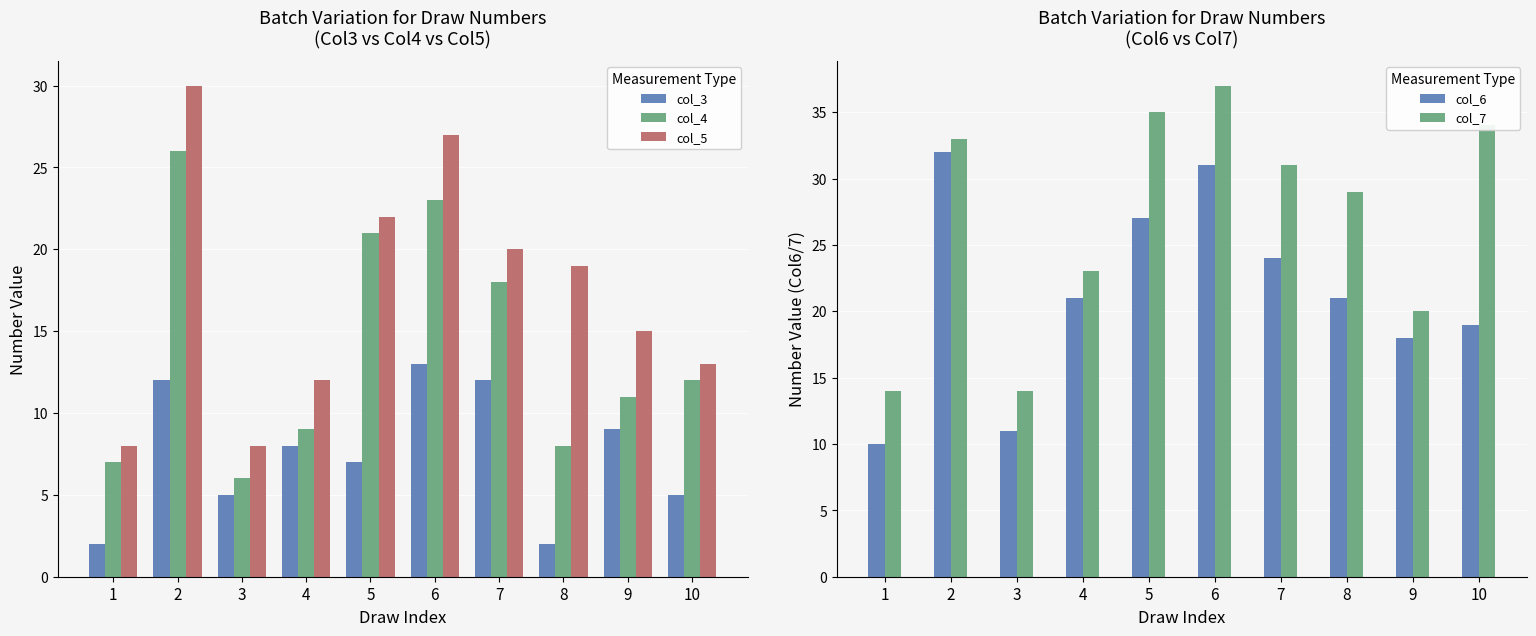

What is the difference between the highest and lowest values at 3?

9